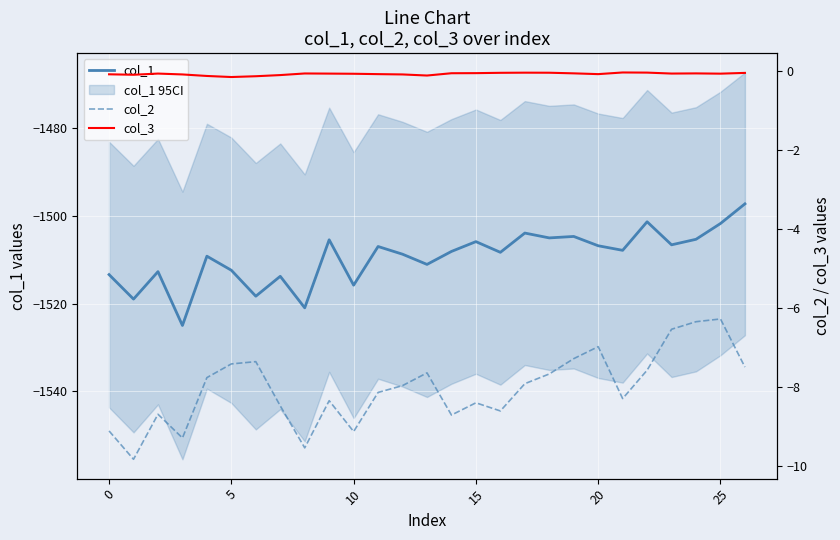

The value of col_1 at 25 is -1501.8. True or false?

True